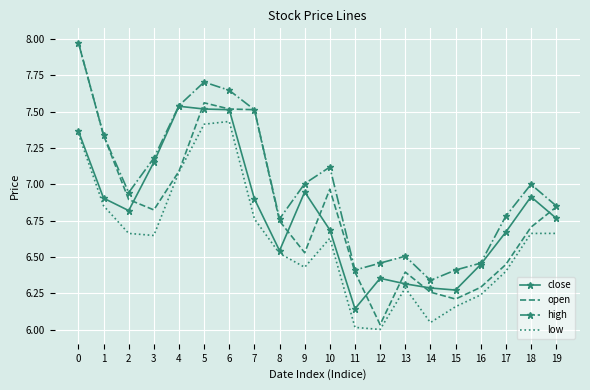

What is the total value across all series at 1?

28.4